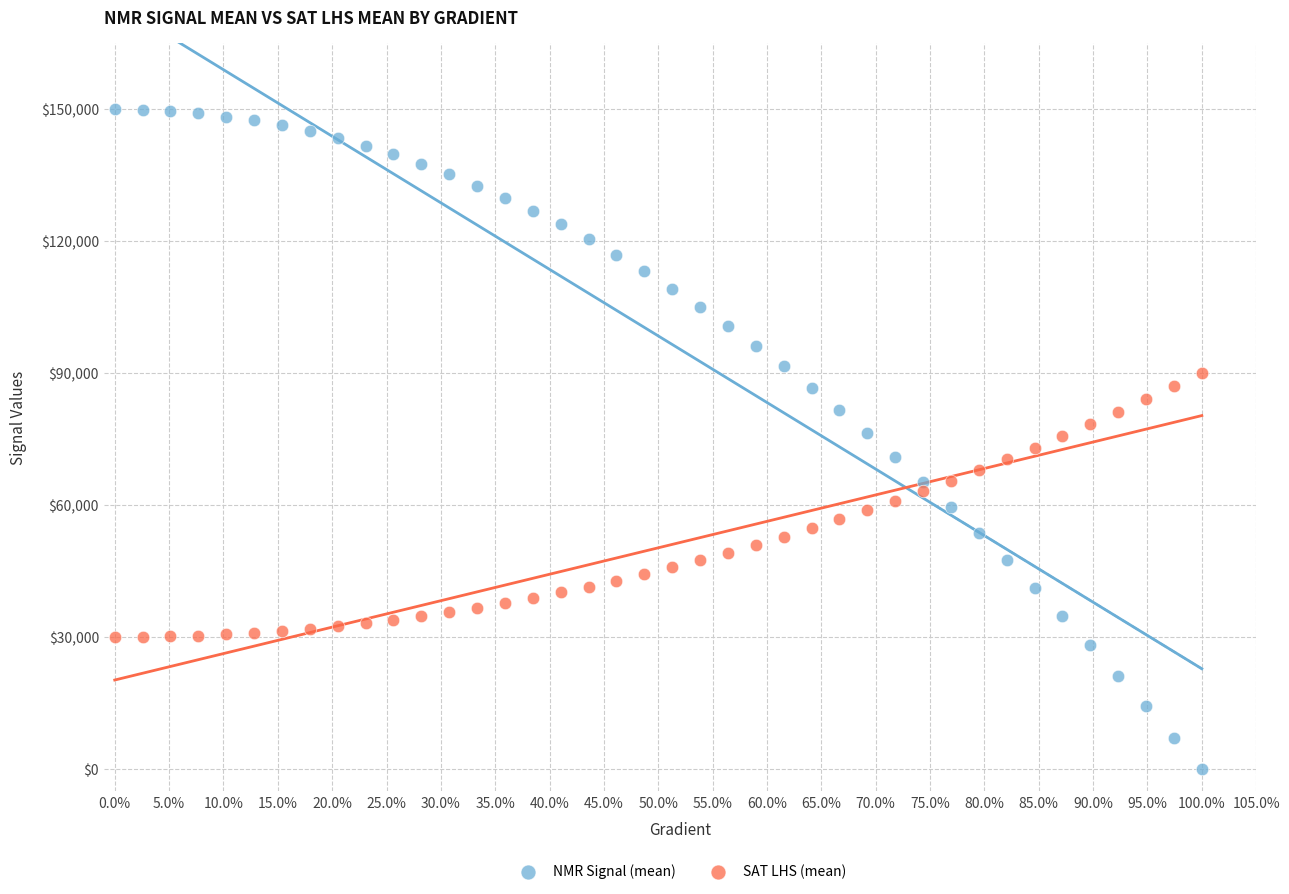

Which series contains the highest Y value?

NMR Signal (mean)